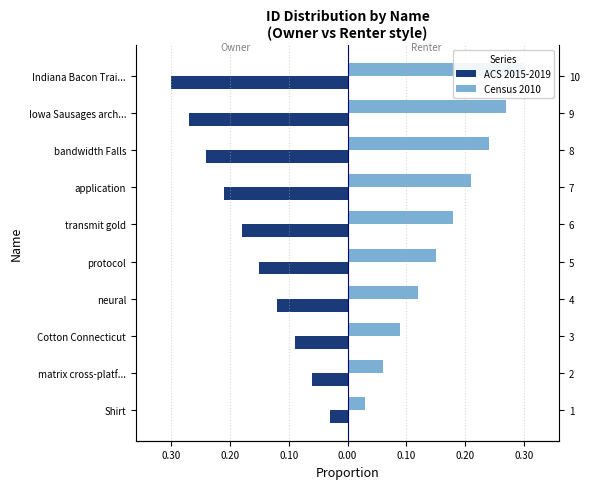

List the series in order of their peak value, highest first.

Census 2010, ACS 2015-2019